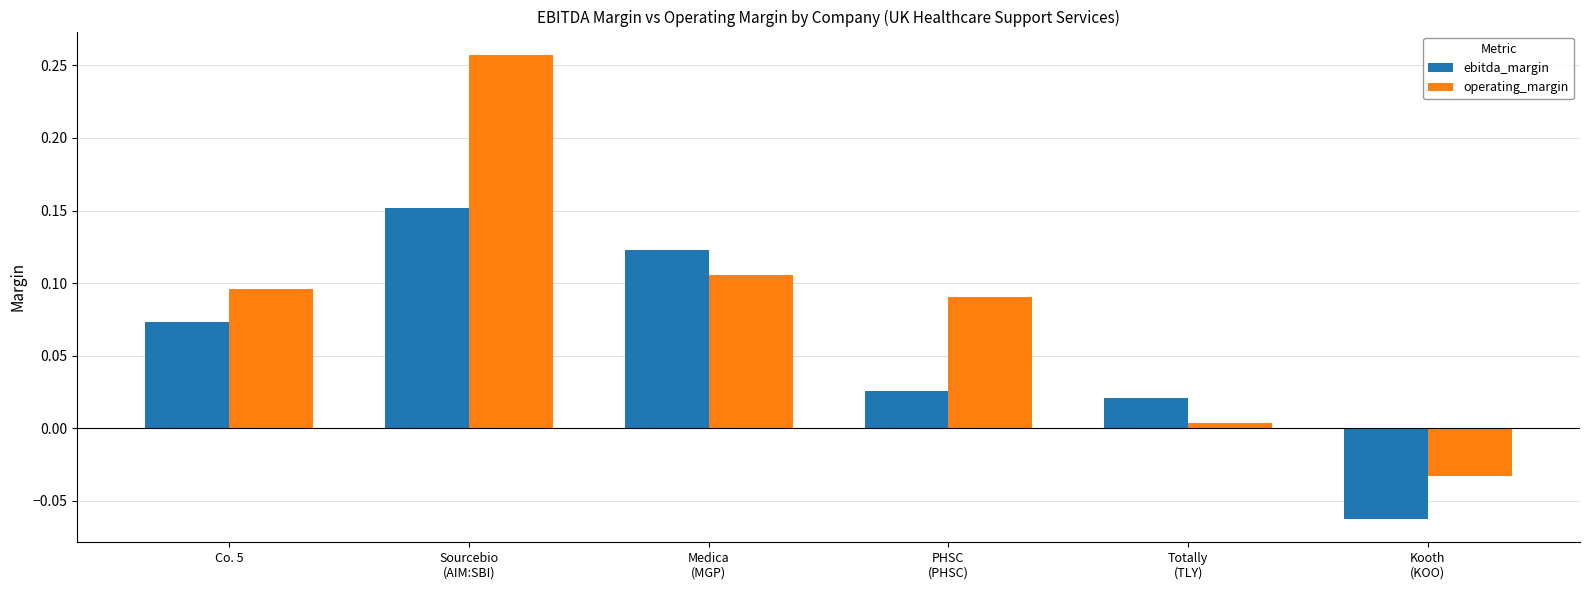

Which series has the largest total across all categories?

operating_margin